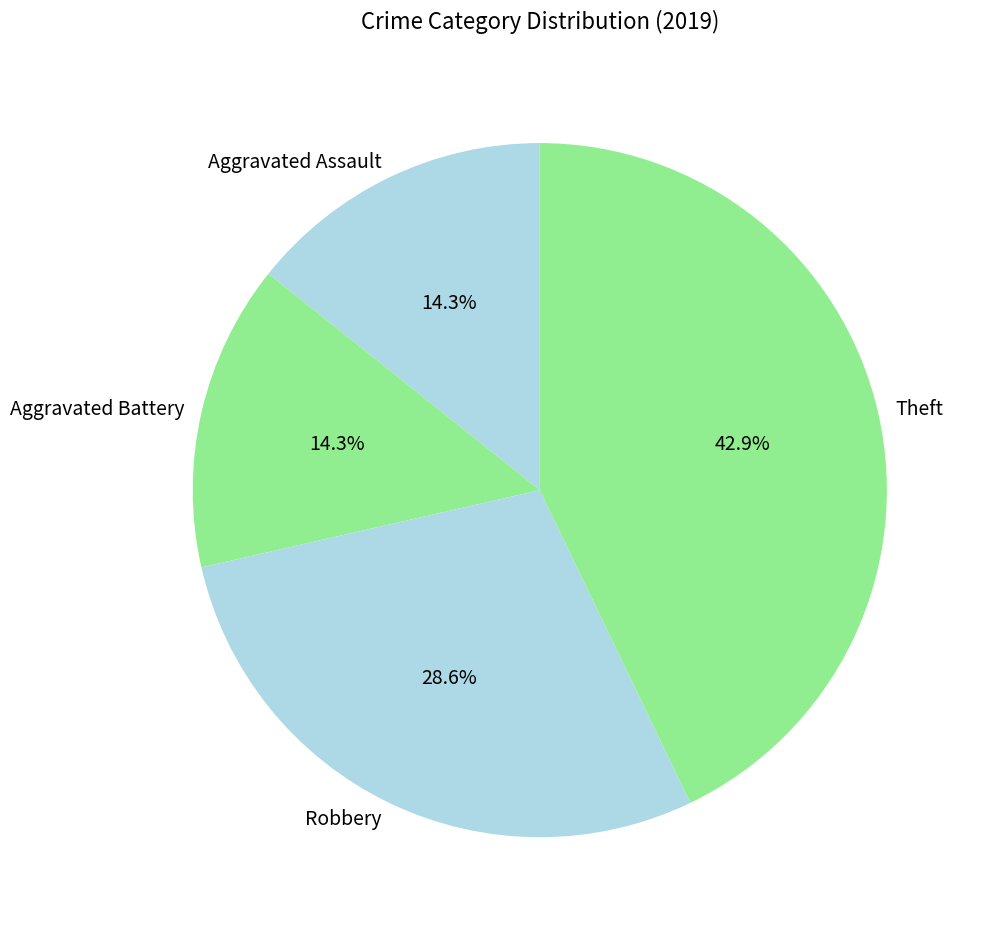

Approximately how many times larger is the value at Robbery compared to Aggravated Assault?

2.0